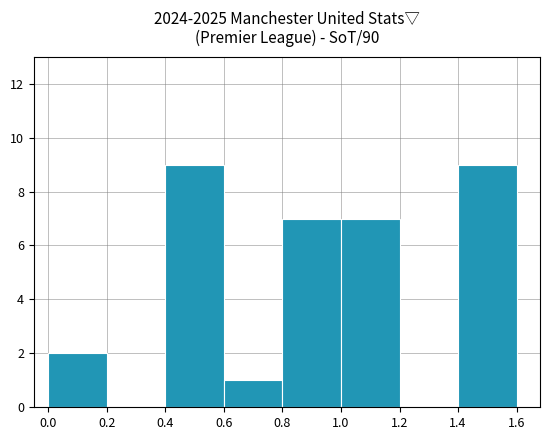

What is the height of the bar covering 0.8 to 1.0 on the x-axis? The values are not printed on the chart, so give them approximately, as read against the axis.

7